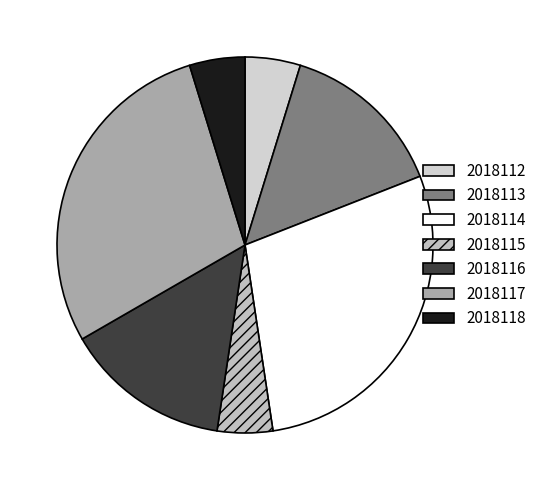

The 2018116 slice represents 14% of the pie. True or false?

True